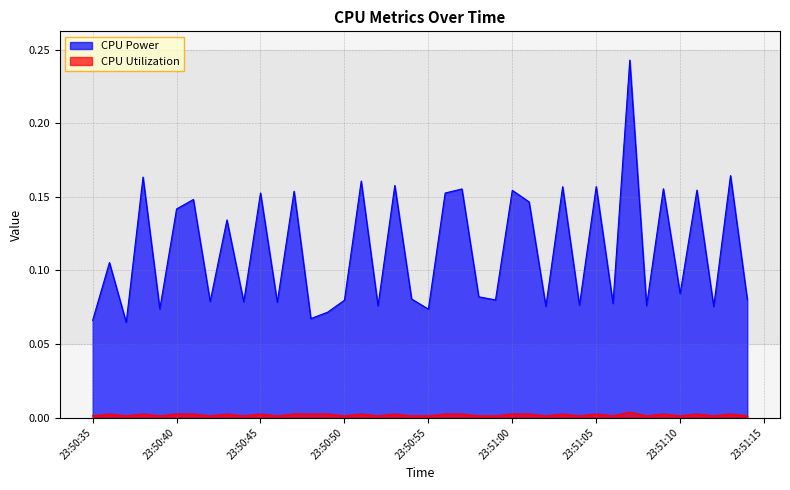

What is the value of the CPU Power point at the 19th from the left?

0.2